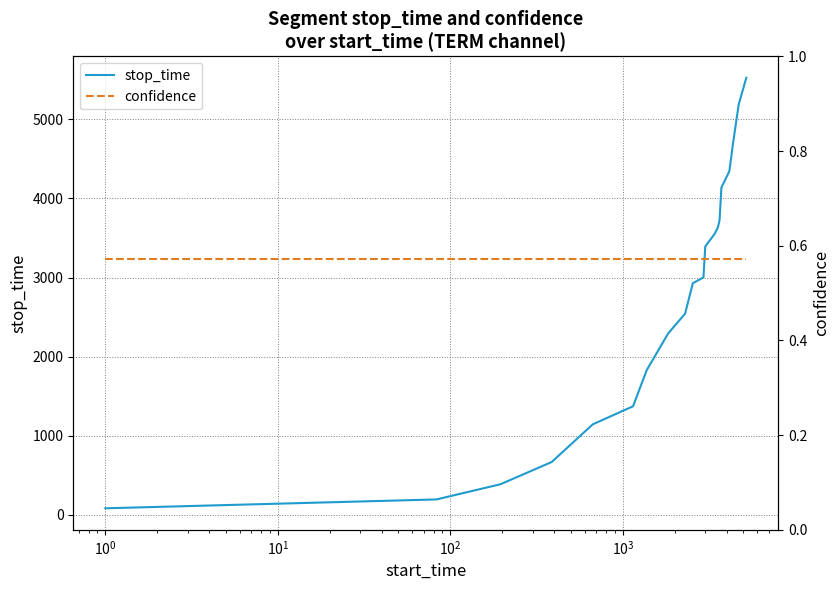

Reading left to right, transcribe all the data shown in this chart.

stop_time: 82.0	194.0	386.0	668.0	1144.0	1372.0	1827.0	2292.0	2543.0	2929.0	3001.0	3393.0	3549.0	3631.0	3723.0	4139.0	4344.0	4691.0	5190.0	5525.0
confidence: 0.6	0.6	0.6	0.6	0.6	0.6	0.6	0.6	0.6	0.6	0.6	0.6	0.6	0.6	0.6	0.6	0.6	0.6	0.6	0.6